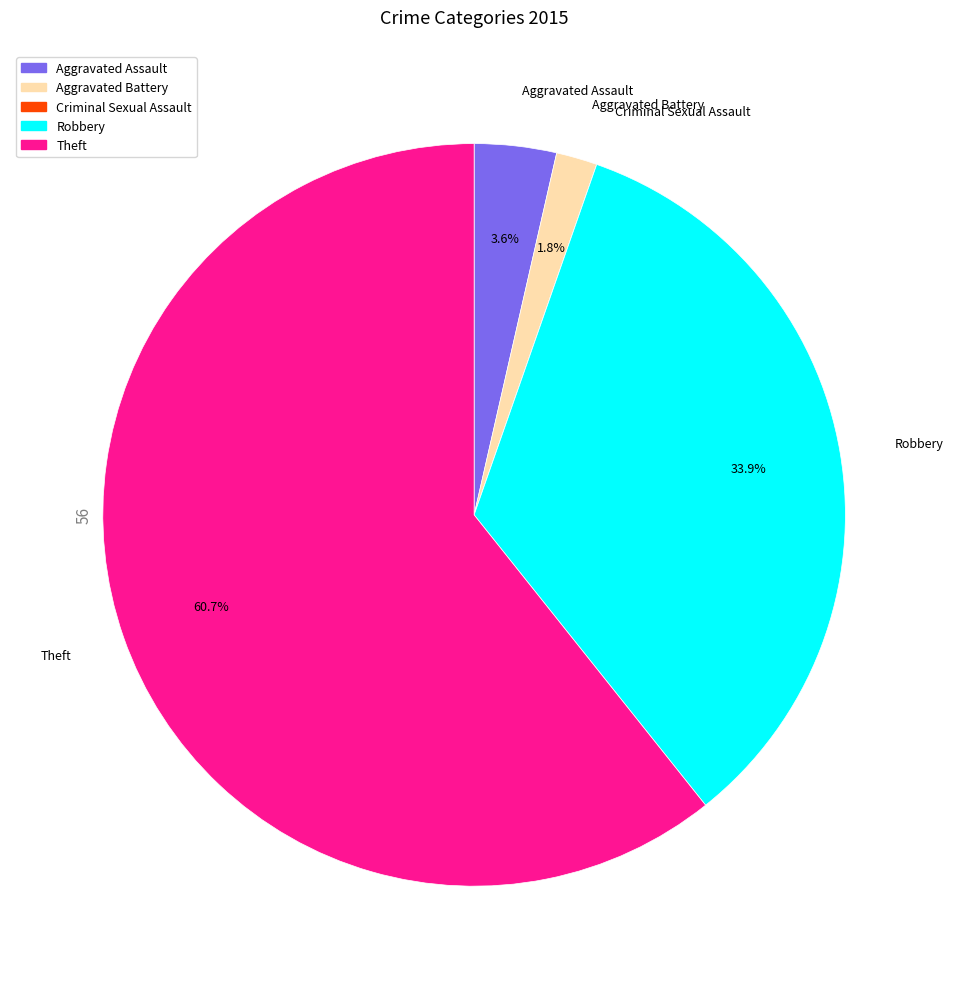

Combined, what portion of the pie is Theft and Aggravated Assault?

64.3%